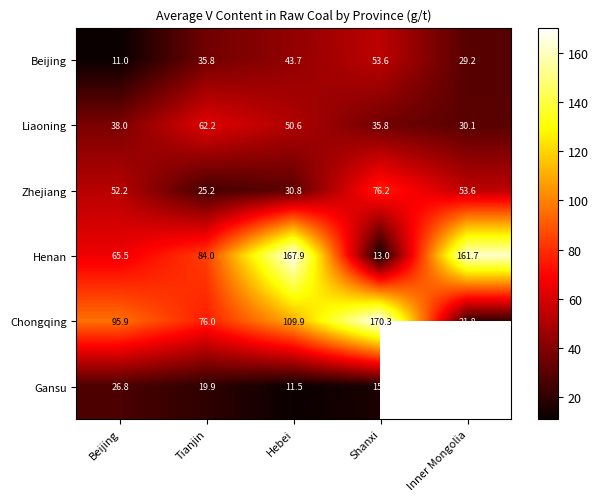

The value of Henan at Shanxi is 13.0. True or false?

True